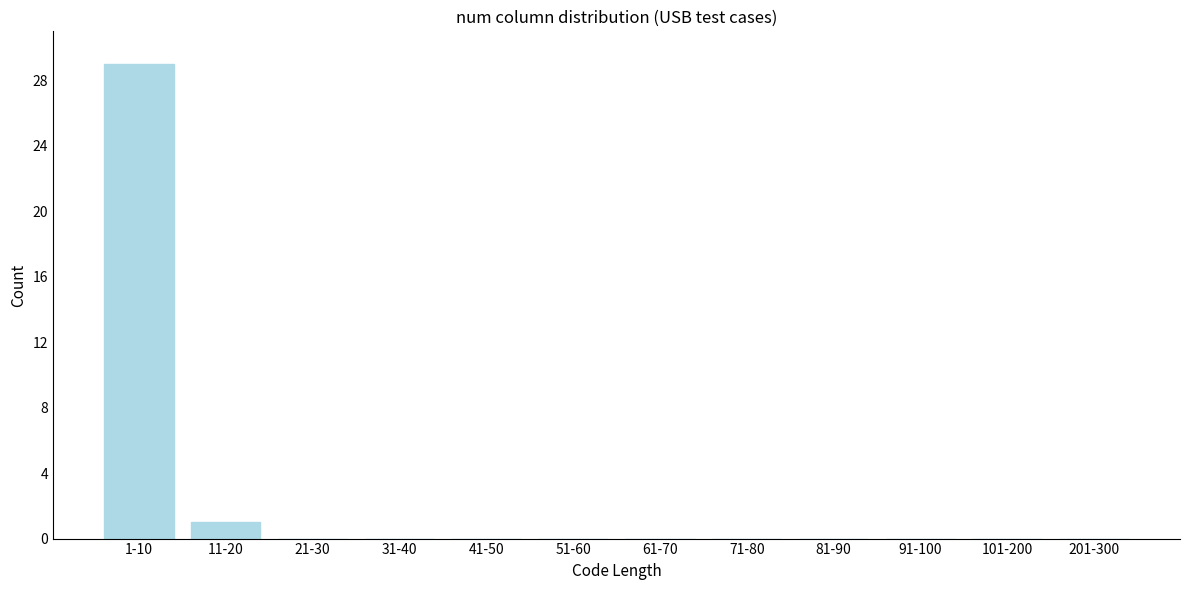

Reading right to left, transcribe all the data shown in this chart.

201-300=0	101-200=0	91-100=0	81-90=0	71-80=0	61-70=0	51-60=0	41-50=0	31-40=0	21-30=0	11-20=1	1-10=29